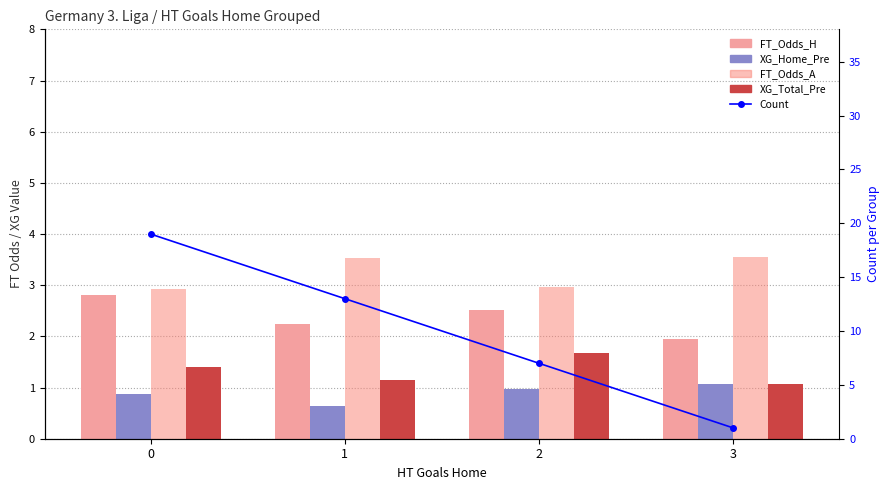

What is the difference between the second highest and minimum values in the Count series?

12.0